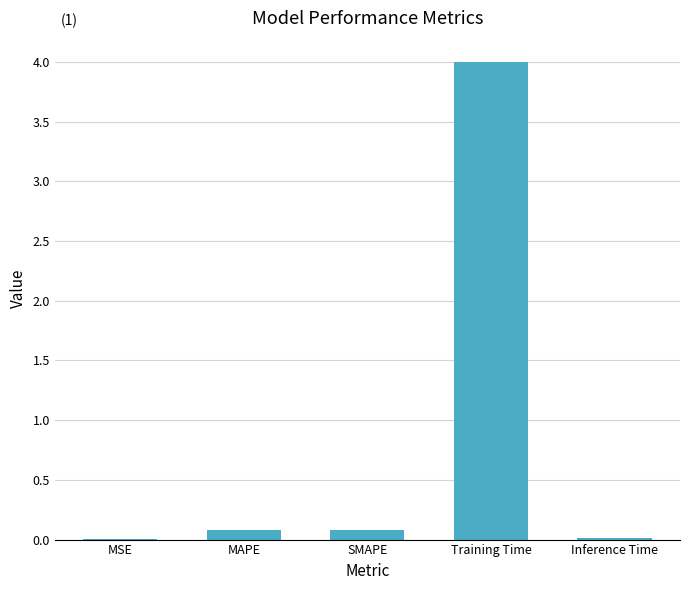

What is the sum of all values?

4.2